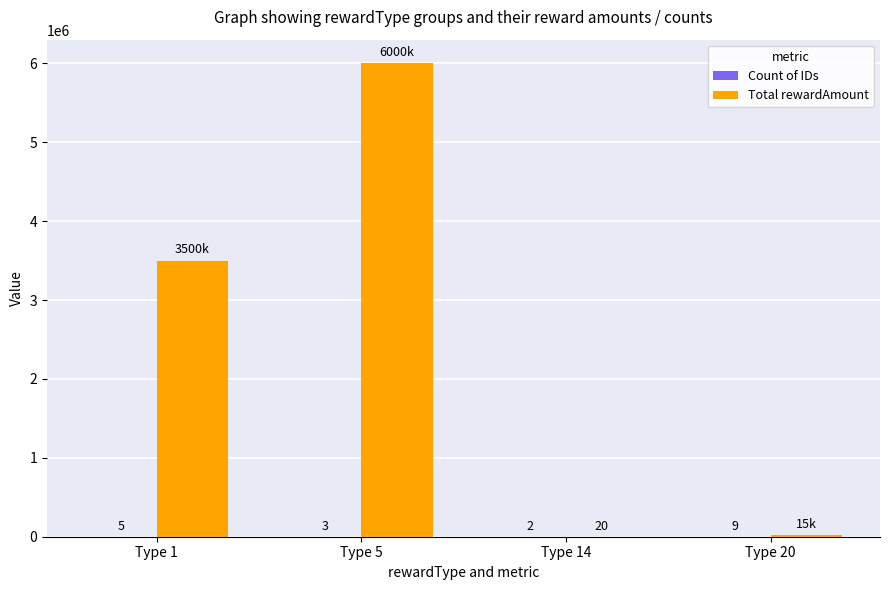

How many data points does each series have?

4